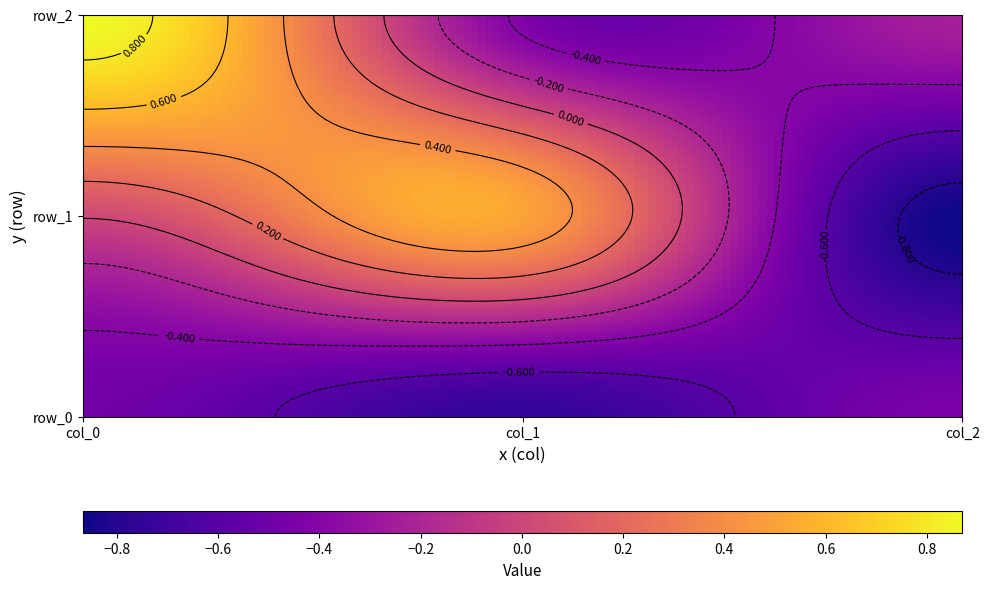

What is the total value across all series at 0?

0.4